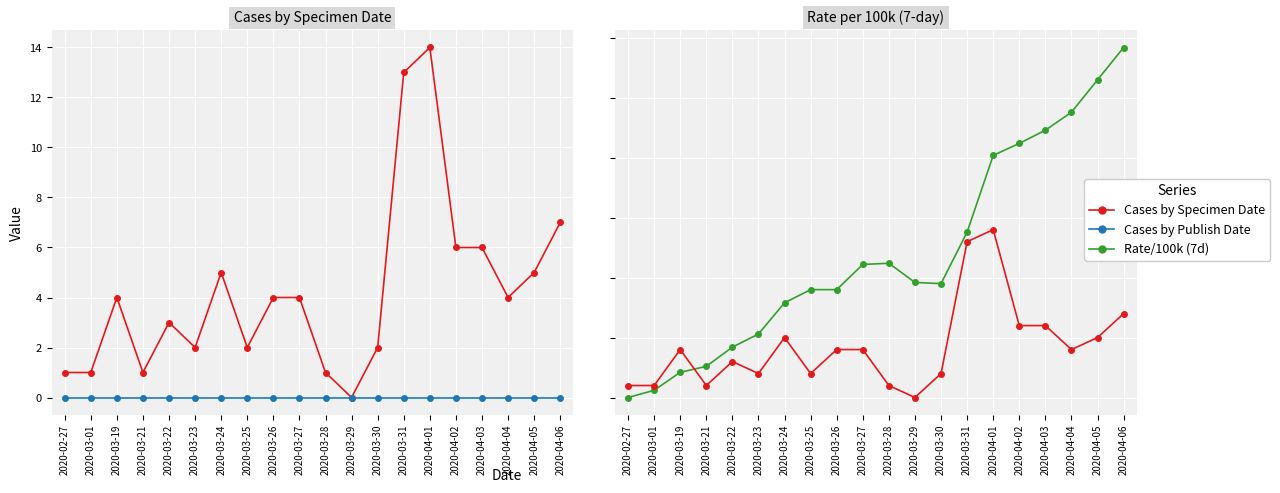

Which series has the largest total across all categories?

Rate/100k (7d)